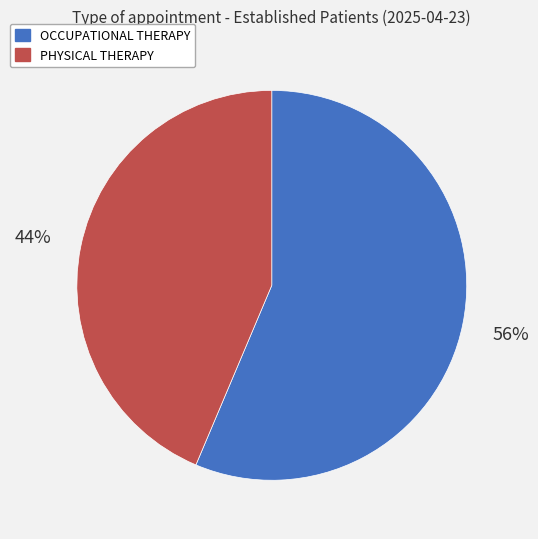

Count the number of slices in the pie.

2